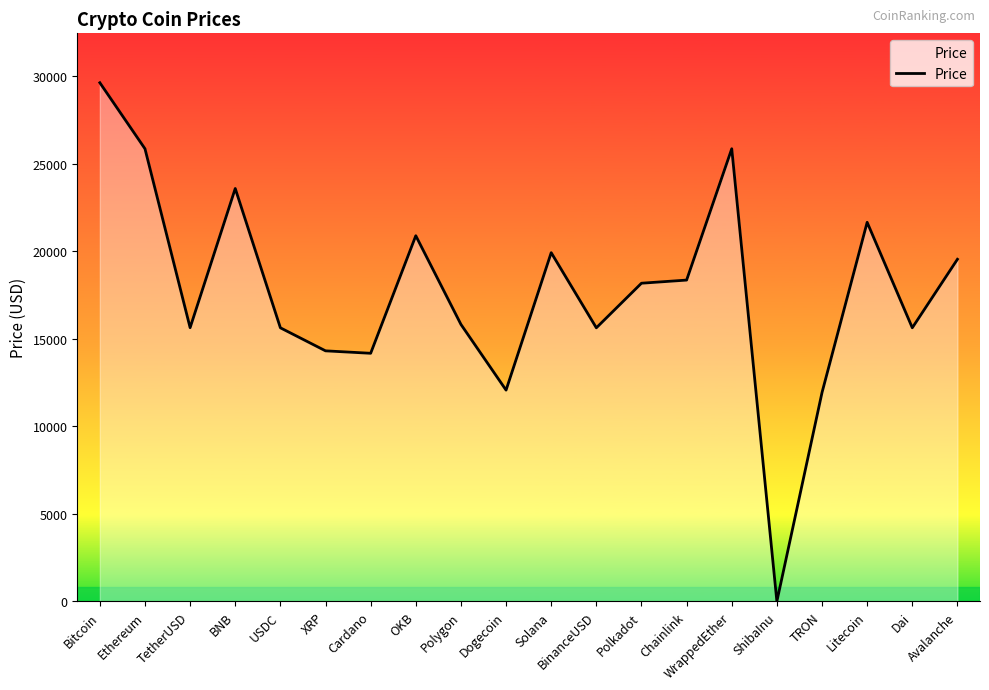

Does the chart display data point markers on the line(s)?

No